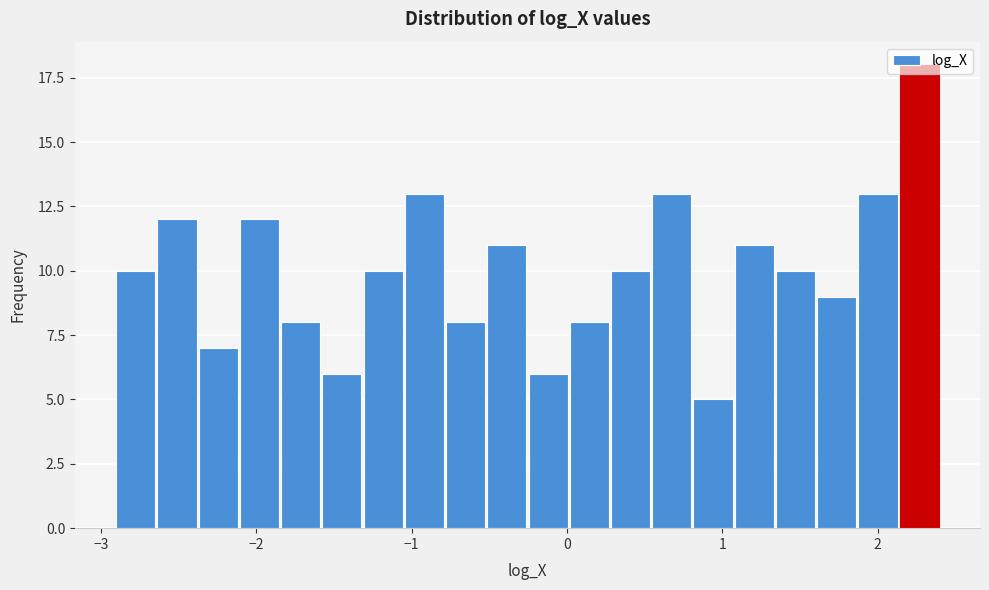

Around what value on the x-axis is the tallest bar? Give the approximate position of its centre, as read against the axis.

2.3